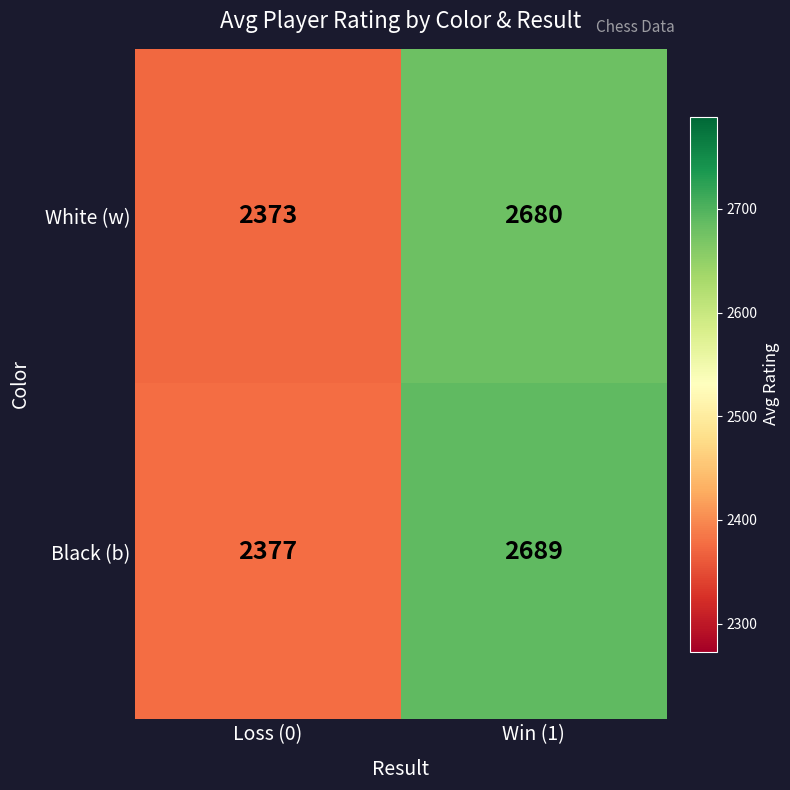

Reading left to right, extract all data points from this chart.

White (w): 2373	2680
Black (b): 2377	2689